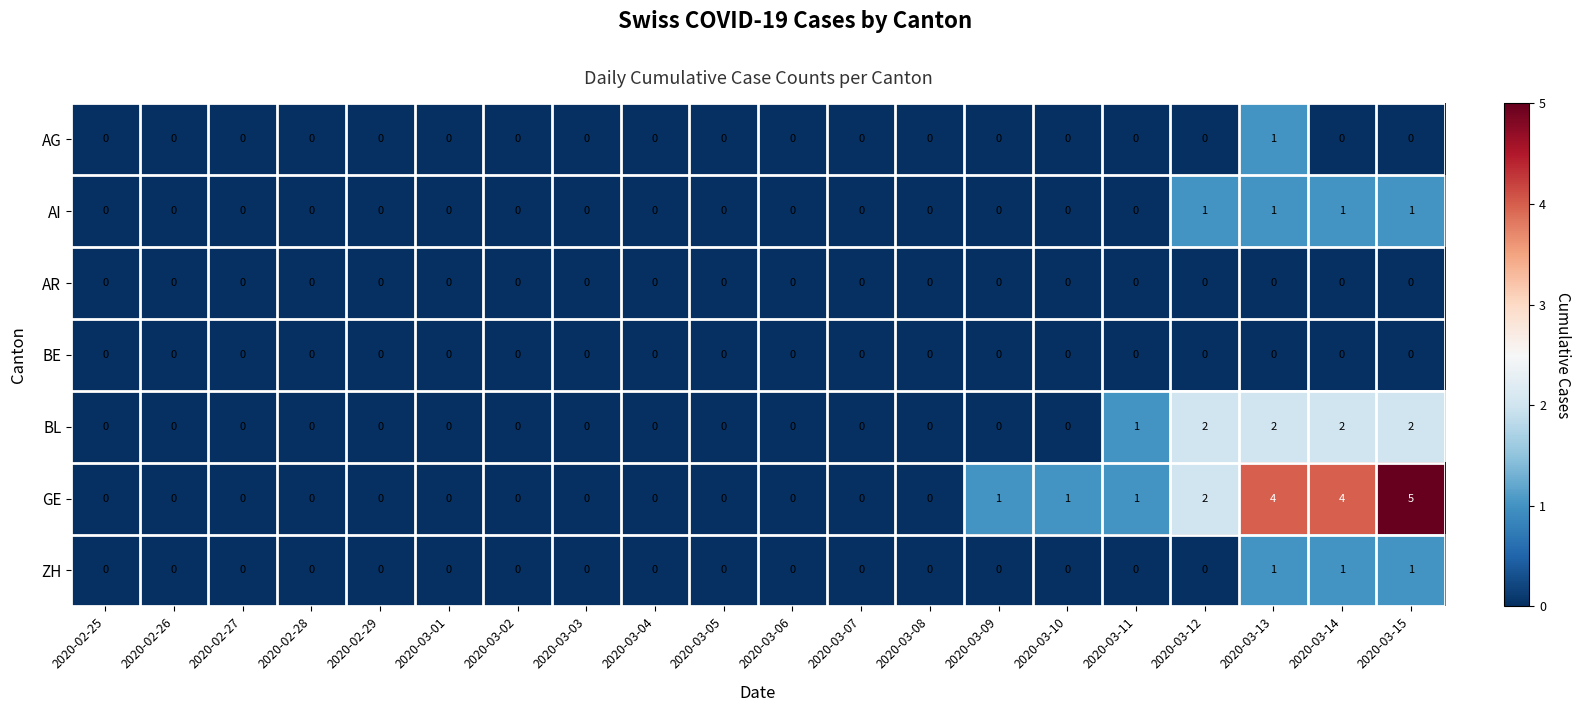

Count the number of categories in the chart.

20